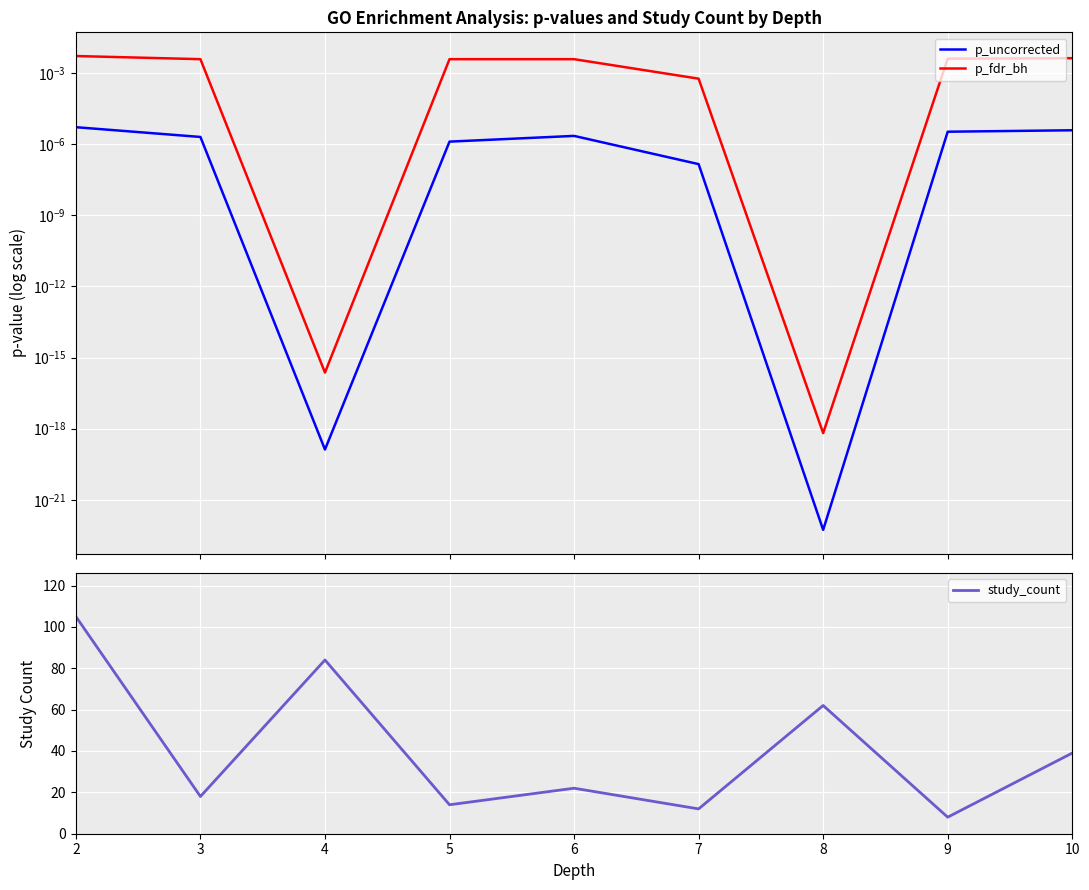

At which category is the sum across all series the highest?

2